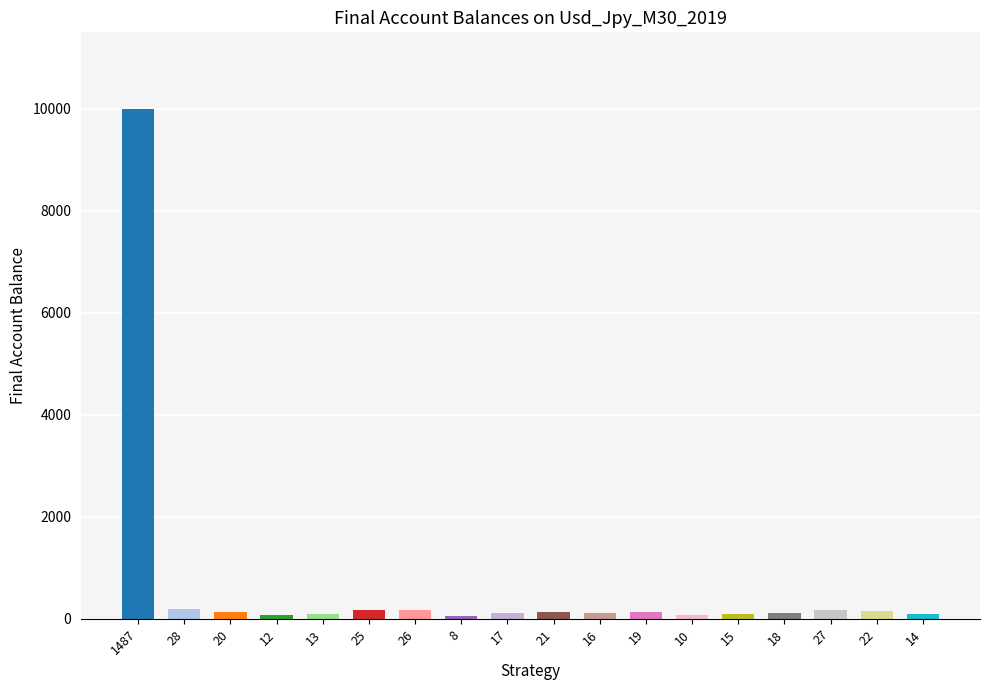

What is the value of the 16th bar from the left?

181